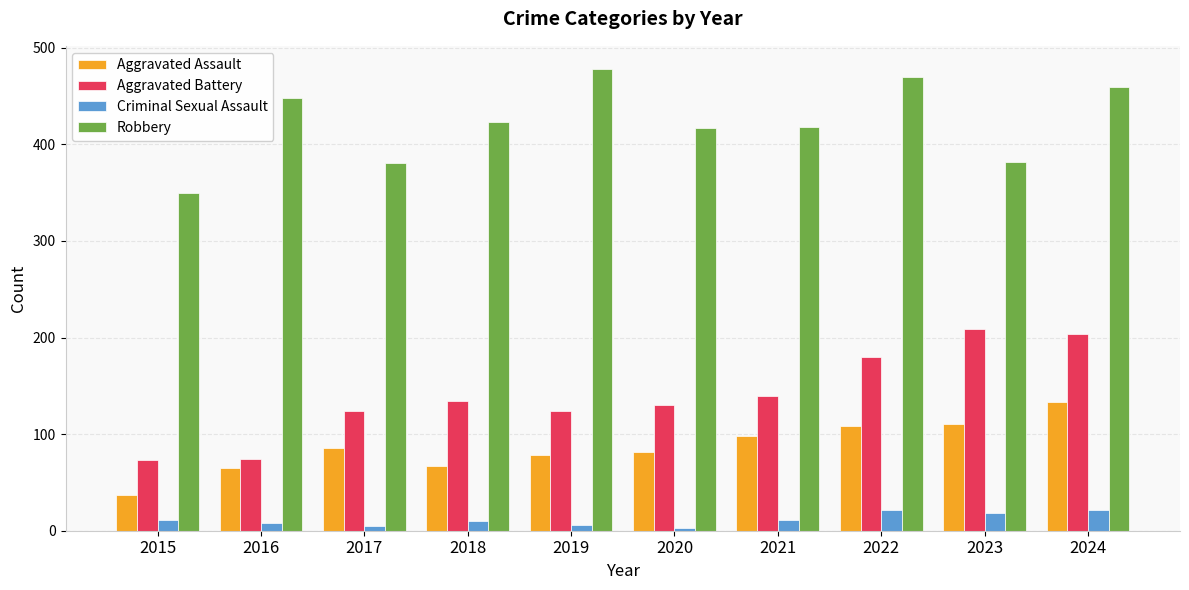

Rank the series by their maximum value, from highest to lowest.

Robbery, Aggravated Battery, Aggravated Assault, Criminal Sexual Assault